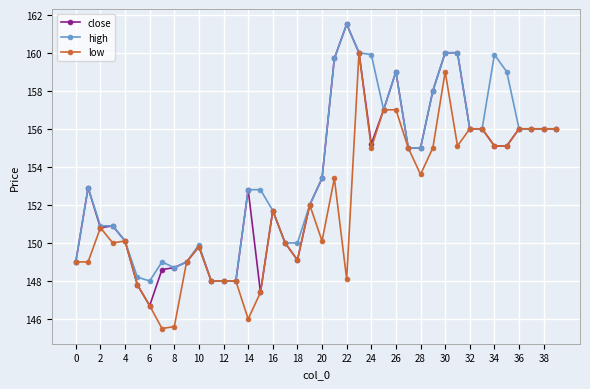

List the series in order of their overall mean, lowest first.

low, close, high